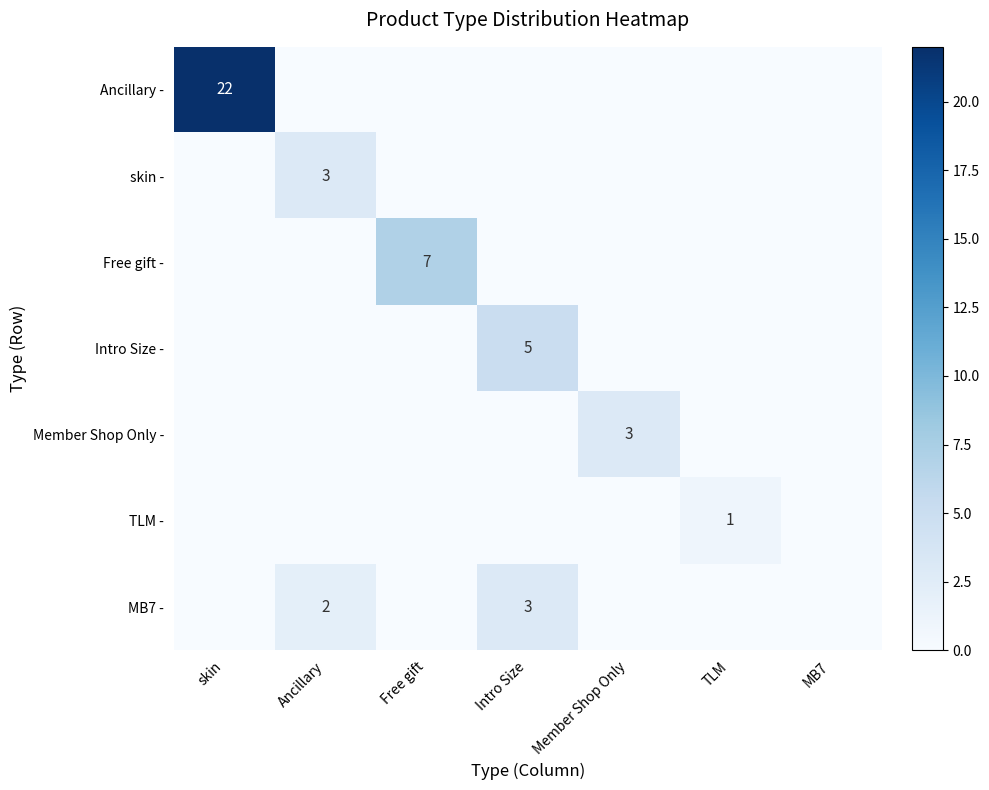

Between Member Shop Only and MB7, which series saw the biggest shift?

Member Shop Only -